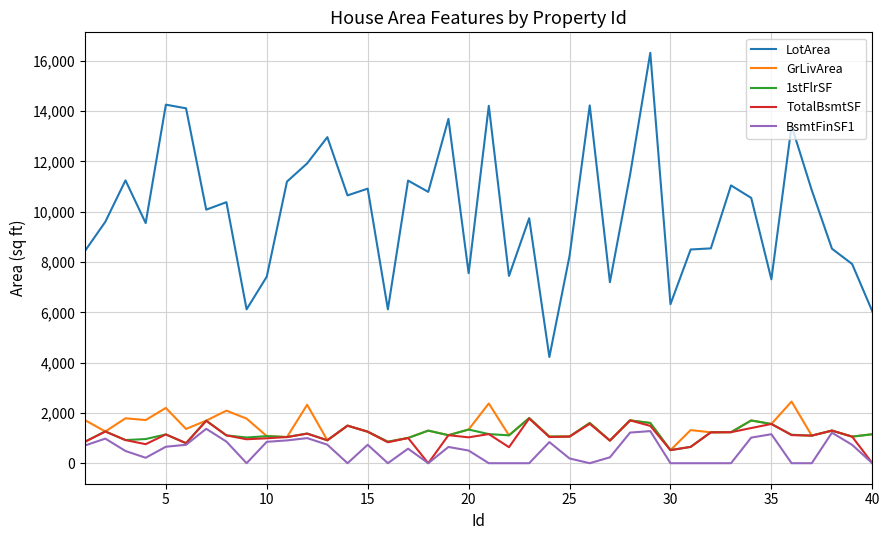

What is the maximum value for GrLivArea?

2452